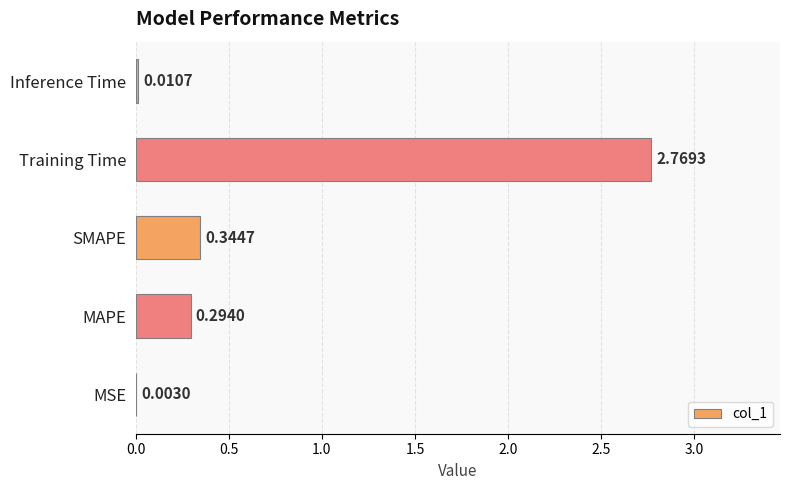

Which label corresponds to the largest value in the chart?

Training Time